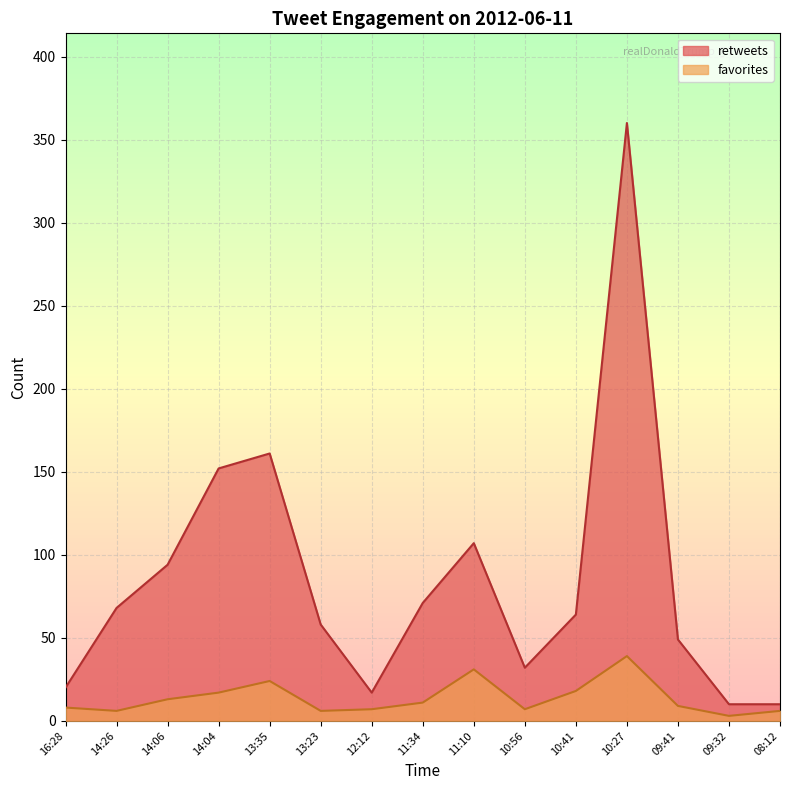

What is the difference between the maximum and minimum values in the favorites series?

36